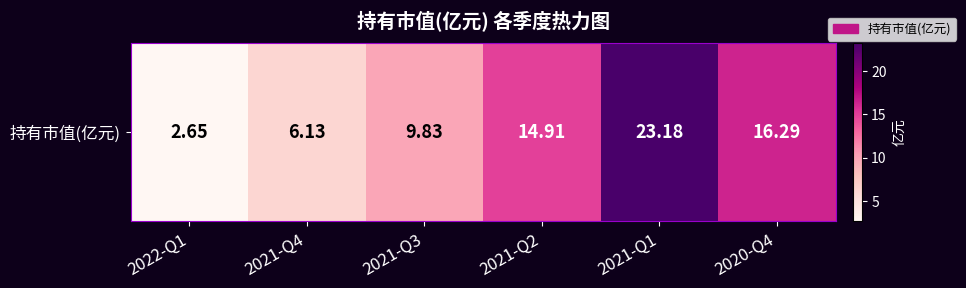

What is the maximum value shown in the chart?

23.2